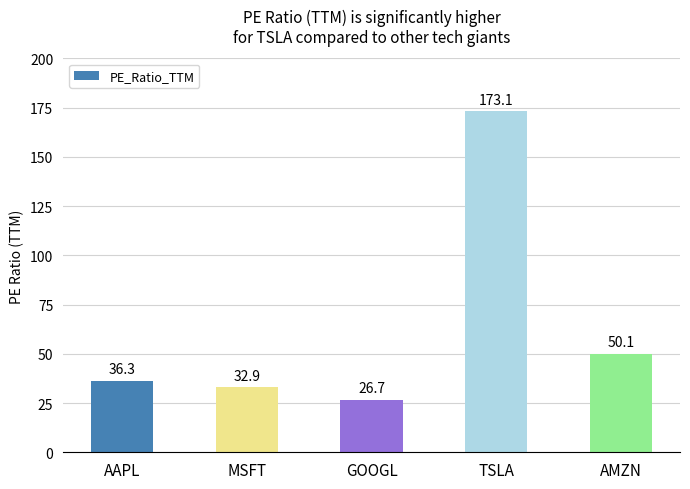

What is the minimum value shown in the chart?

26.7